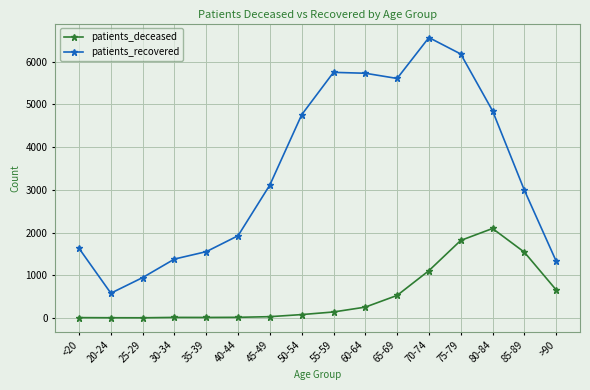

List the series in order of their overall mean, highest first.

patients_recovered, patients_deceased